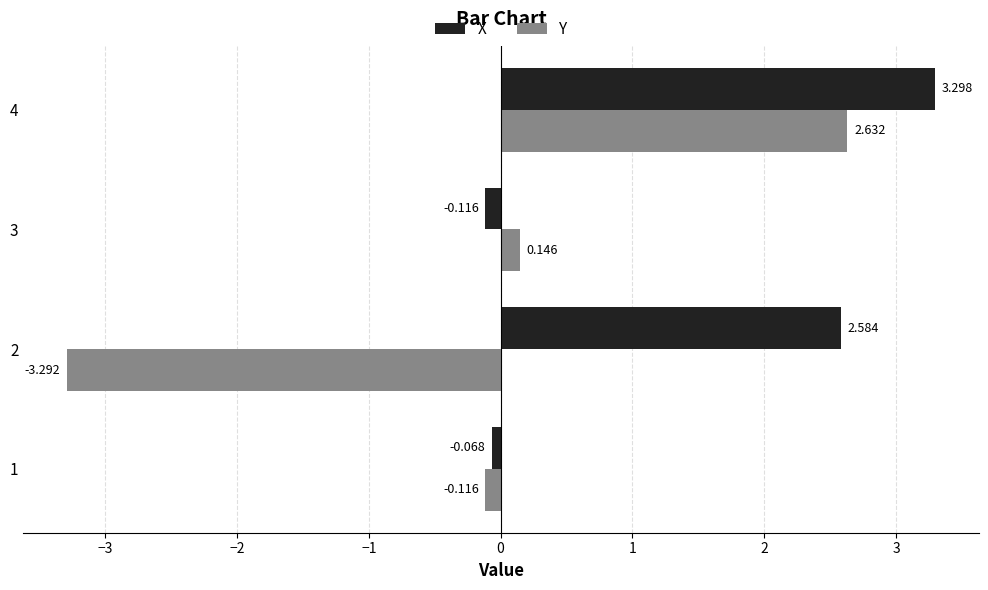

What is the minimum value shown in the chart?

-3.3